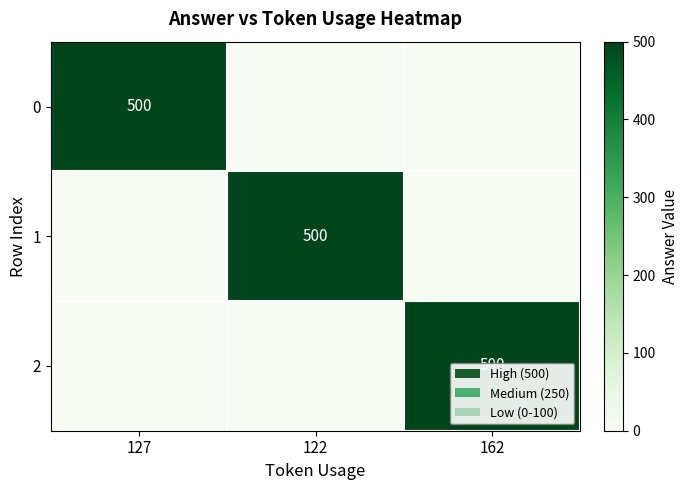

At which category is the sum across all series the highest?

127